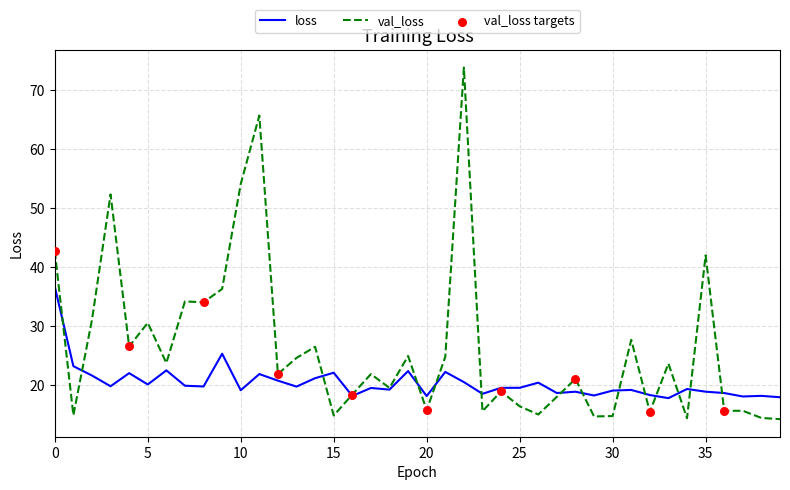

Which series has the largest range (max minus min)?

val_loss